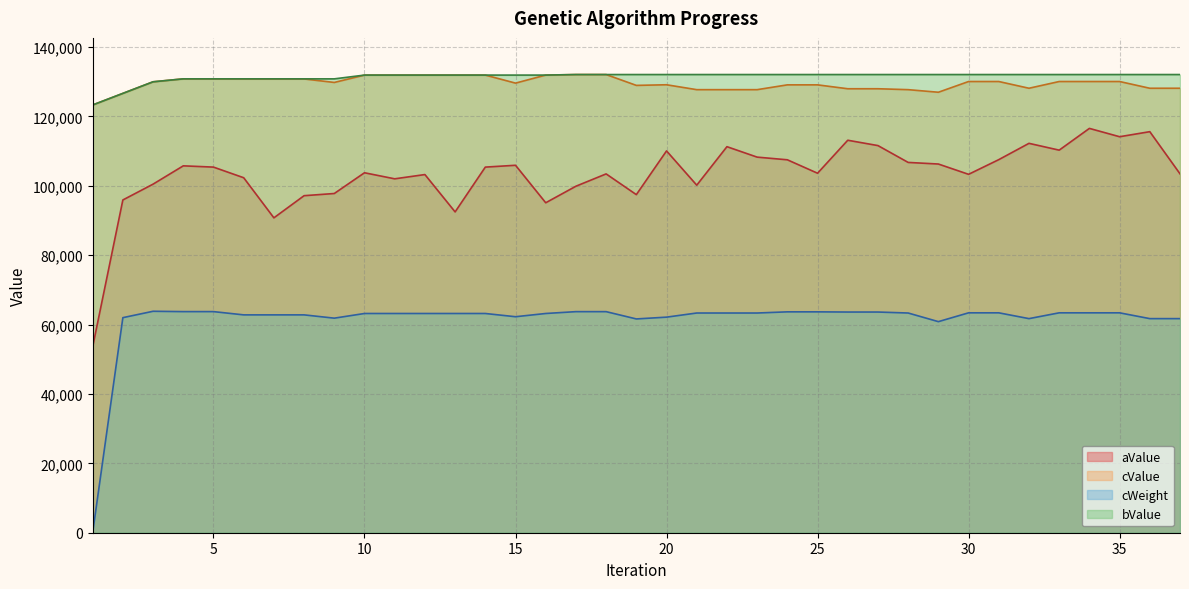

Between 19 and 29, which is larger?

29